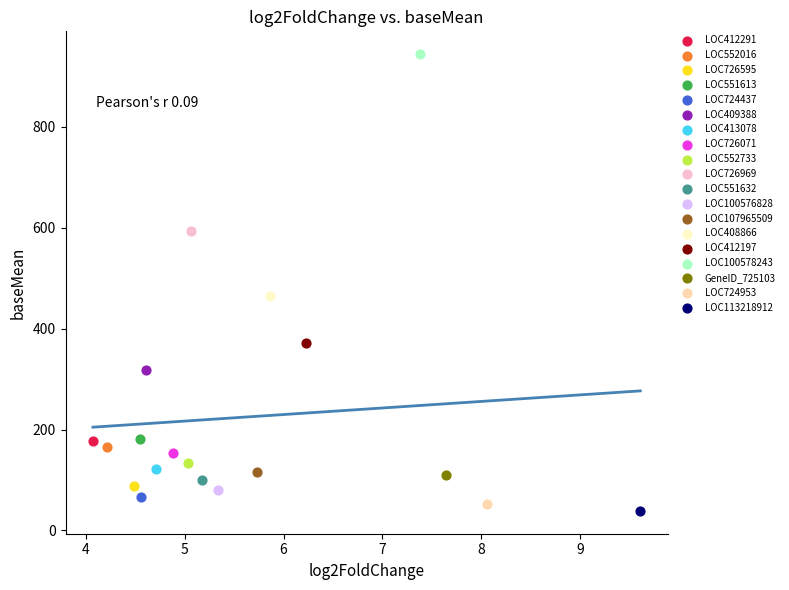

What are all the series names shown in the legend?

LOC412291, LOC552016, LOC726595, LOC551613, LOC724437, LOC409388, LOC413078, LOC726071, LOC552733, LOC726969, LOC551632, LOC100576828, LOC107965509, LOC408866, LOC412197, LOC100578243, GeneID_725103, LOC724953, LOC113218912